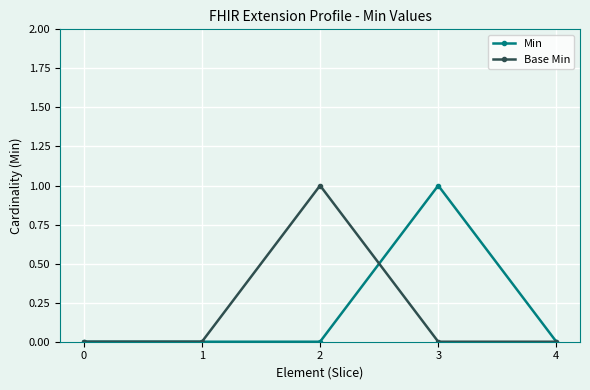

What is the value of the Base Min point at the 3rd from the left?

1